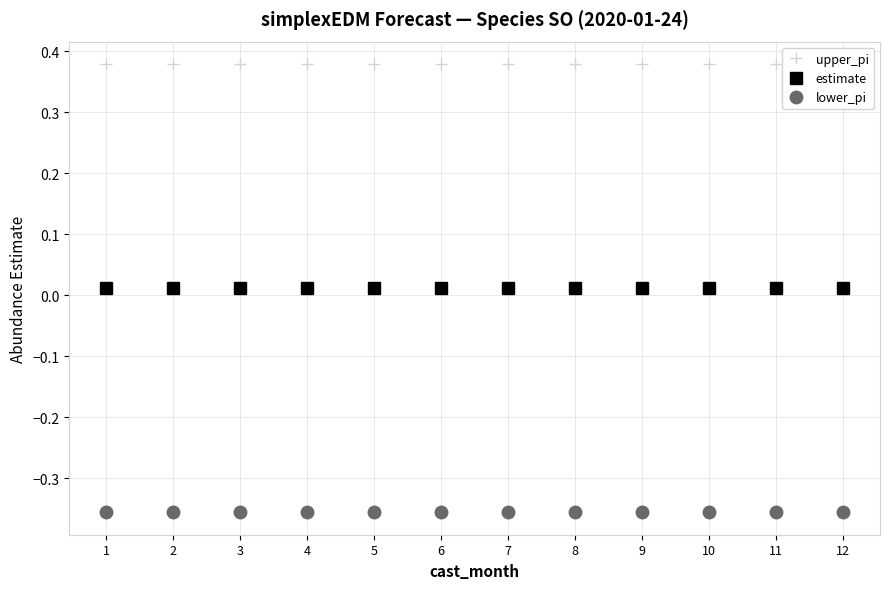

At which category is the sum across all series the highest?

1